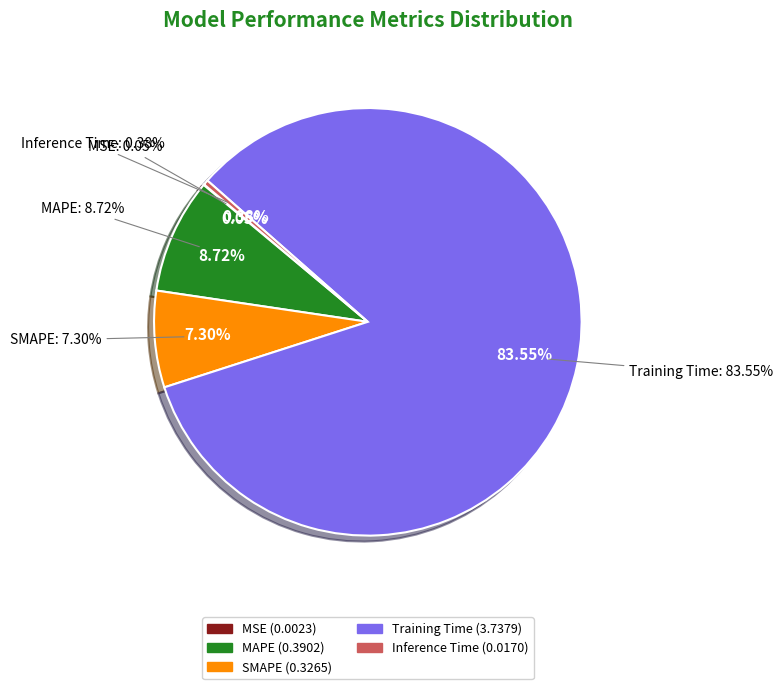

How many slices are in this pie chart?

5